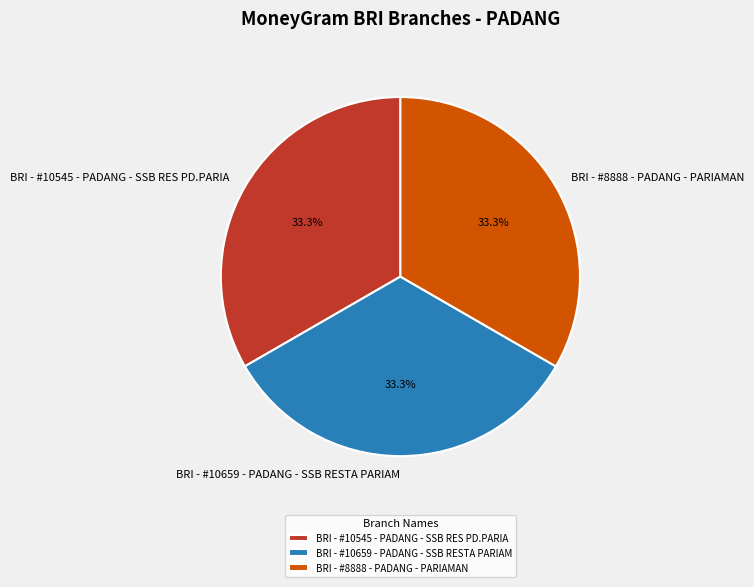

What is the ratio of the value at BRI - #8888 - PADANG - PARIAMAN to the value at BRI - #10545 - PADANG - SSB RES PD.PARIA?

1.0